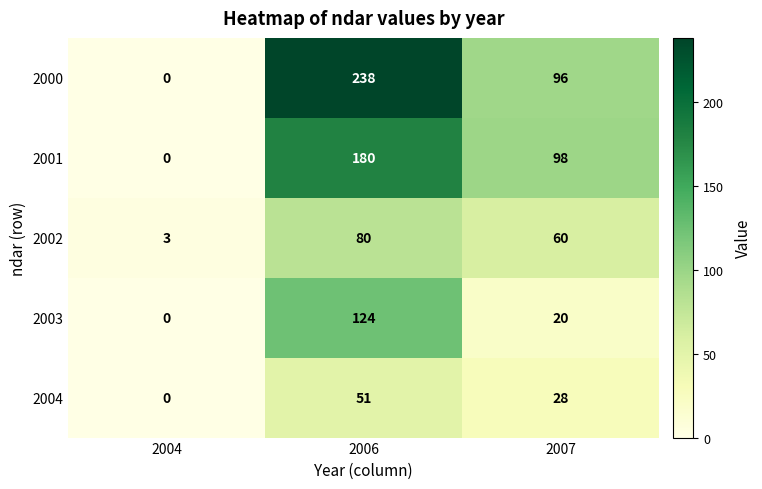

Read the 2004 value at 2006, to the nearest 10.

50